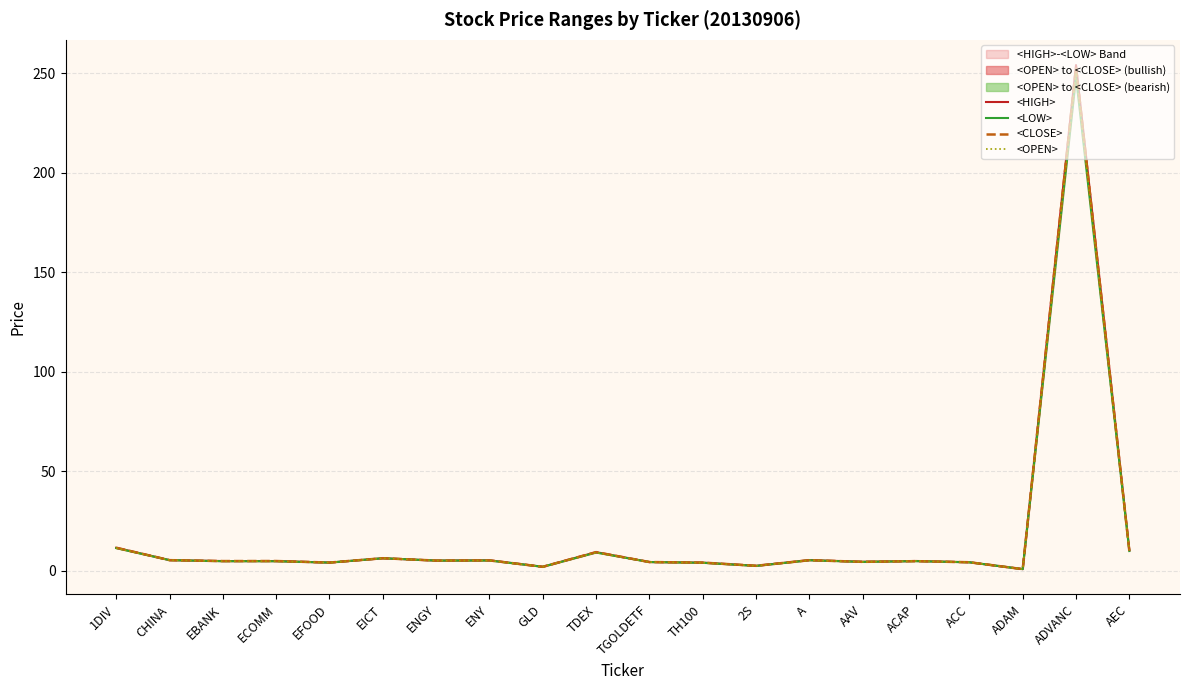

What is the sum of all <LOW> values?

346.1